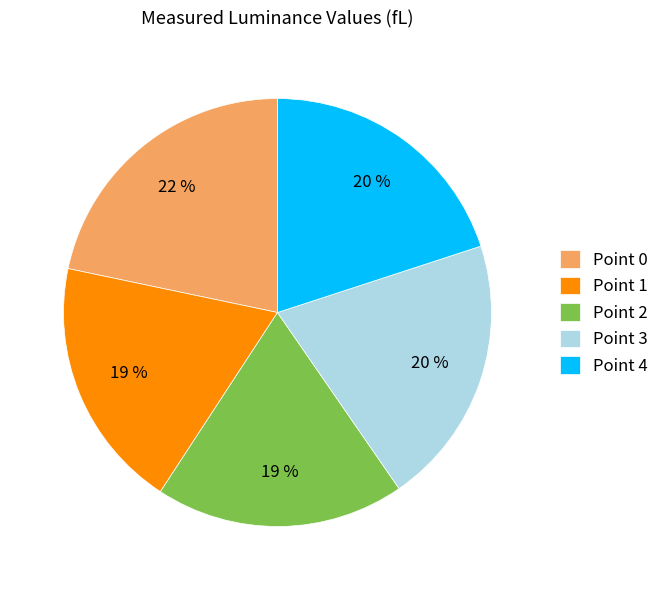

True or false: Point 0 accounts for 22% of the total.

True